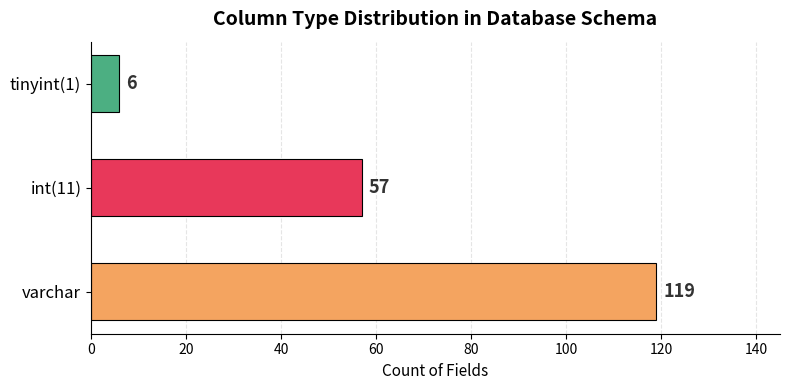

The chart shows a value of 6 at tinyint(1). True or false?

True